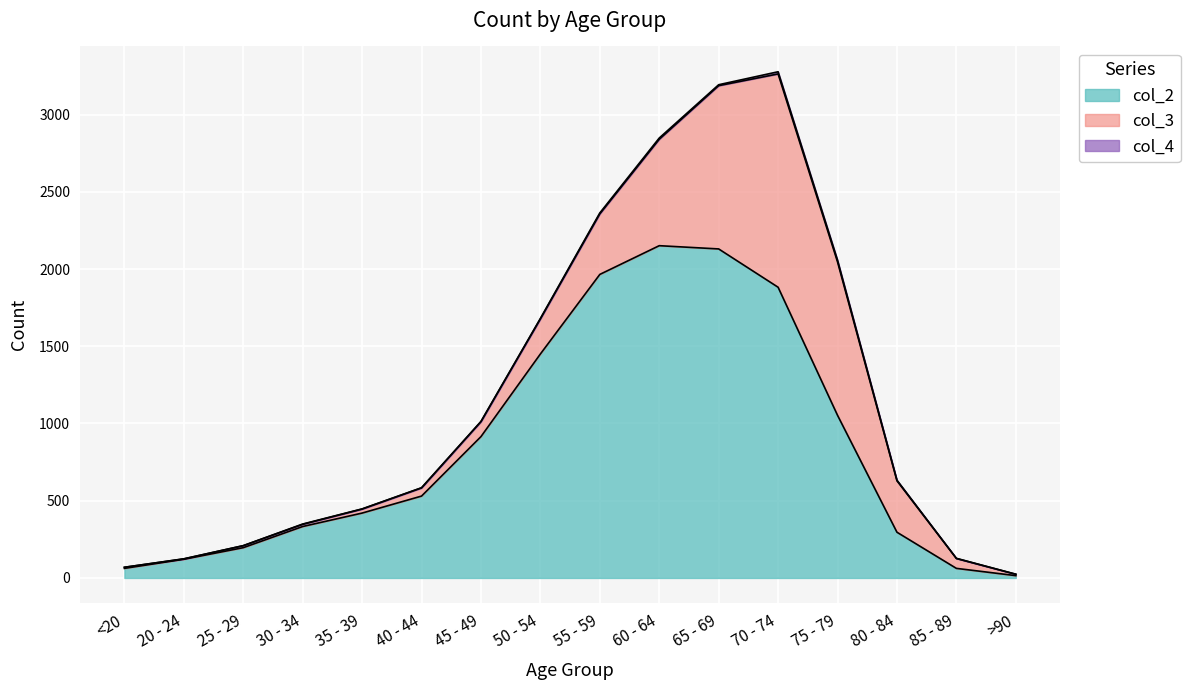

At which label does col_3 reach its peak?

70 - 74